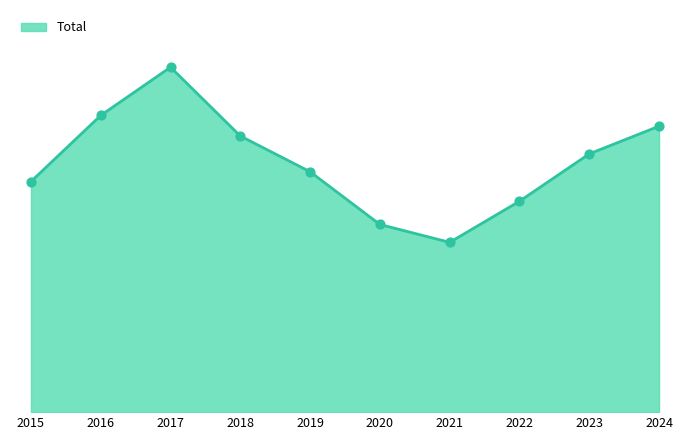

What is the change in value from 2019 to 2021?

-79